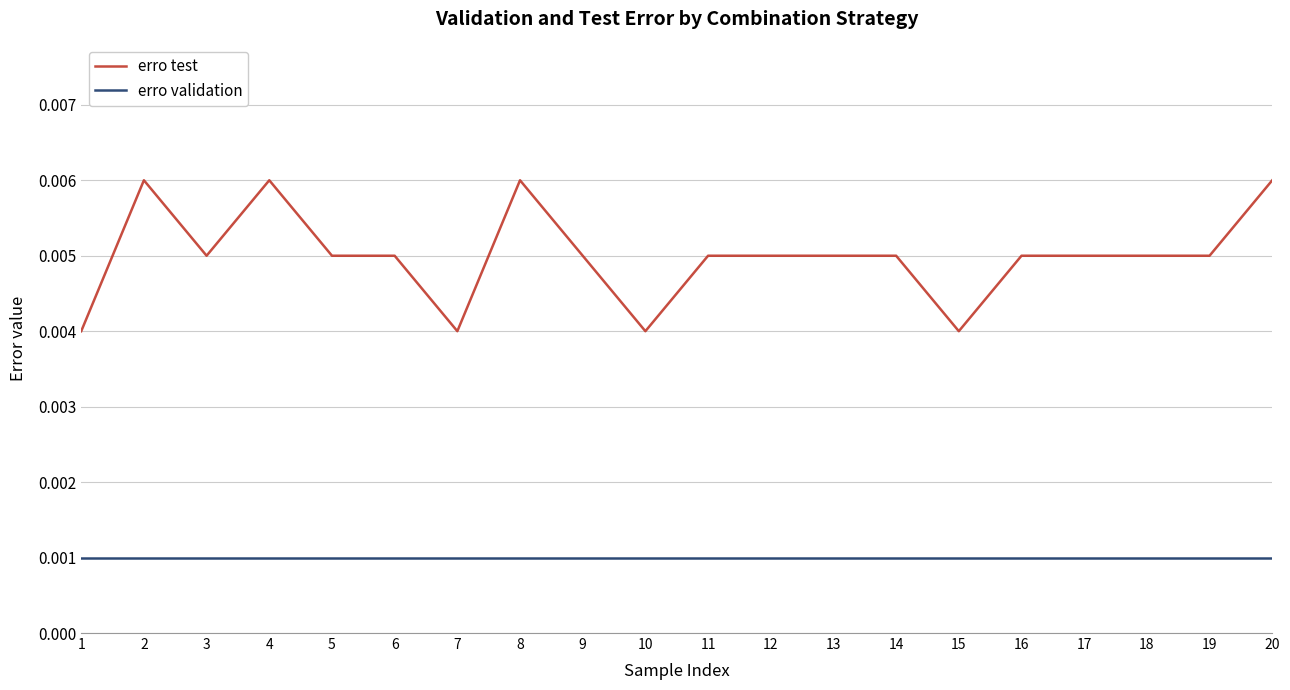

Is the value of erro validation at 5 greater than the value of erro test at 7?

No